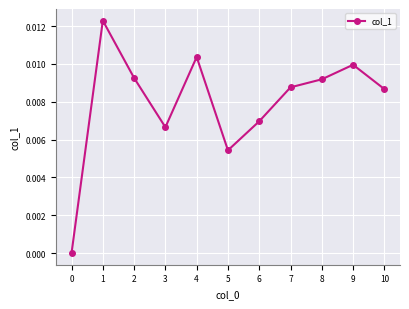

Between 10 and 6, which is larger?

10